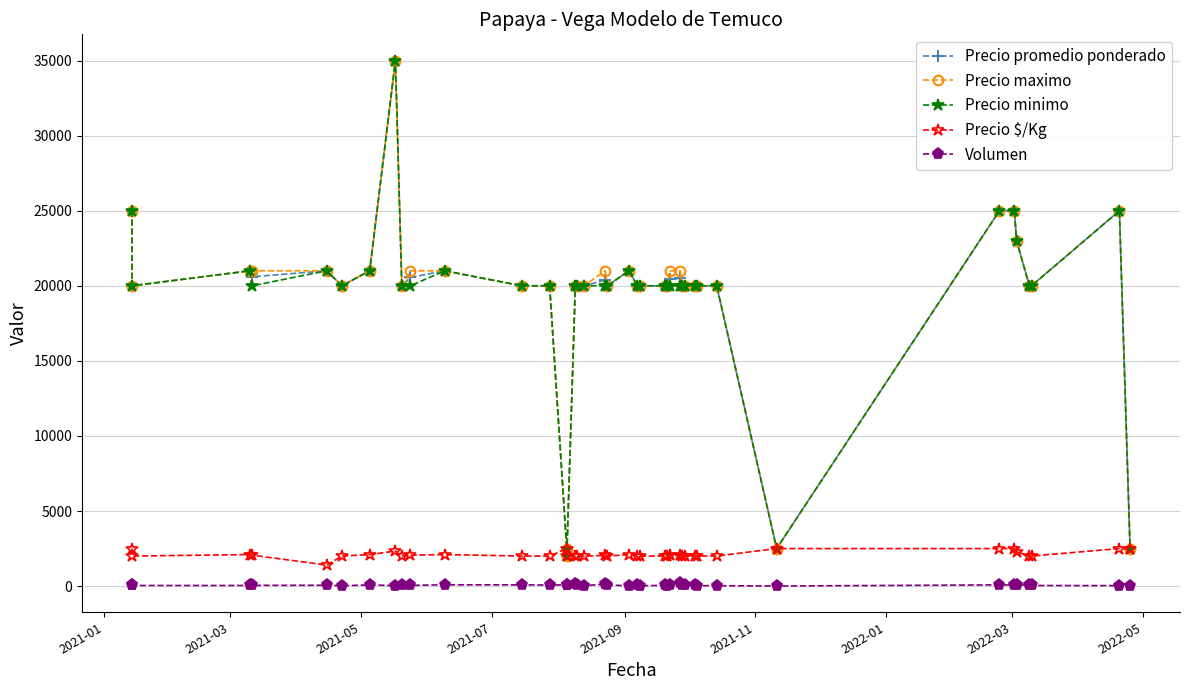

True or false: Precio maximo and Volumen intersect in this chart.

False